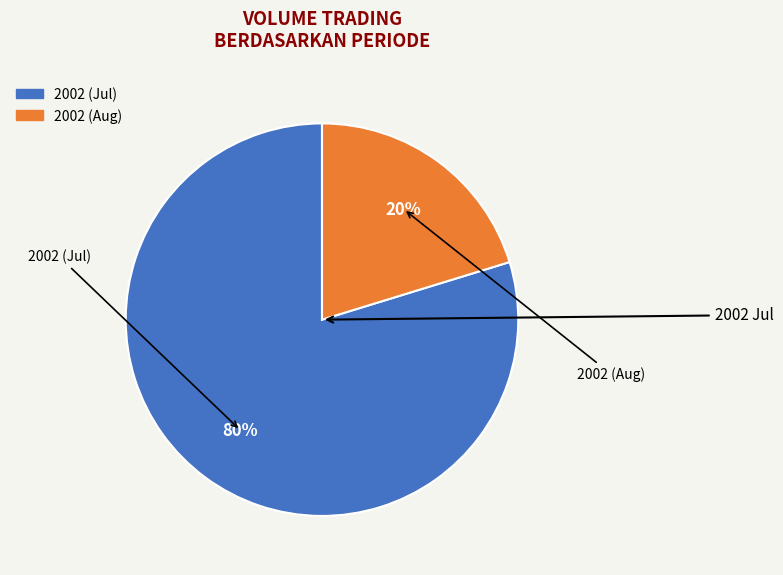

To the nearest percent, what is the average slice percentage?

50%